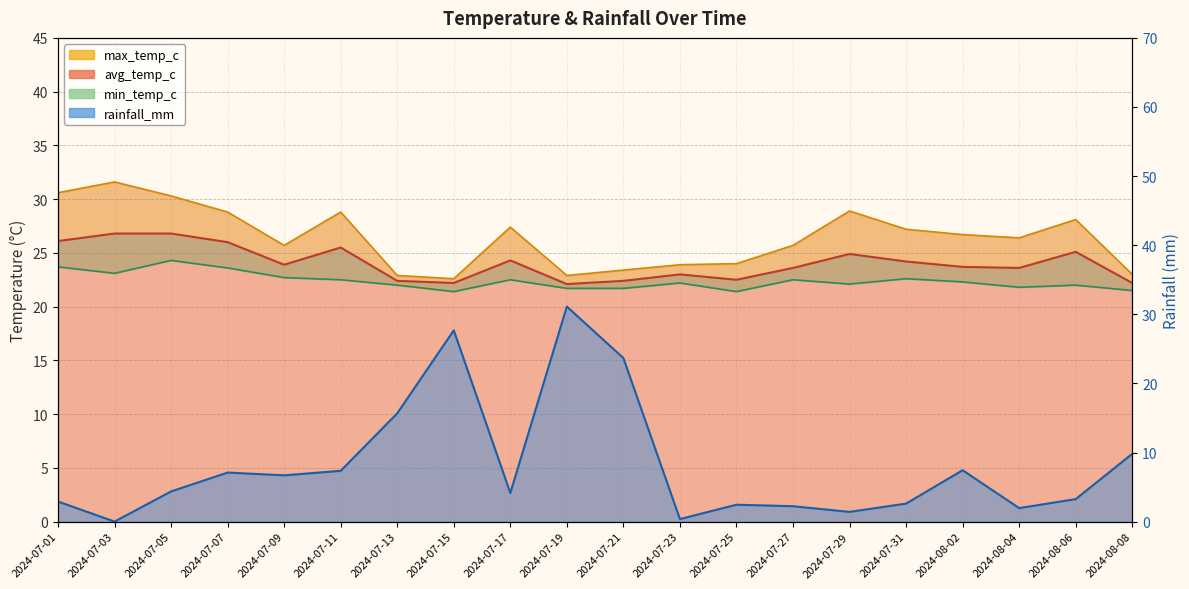

At which category is the sum across all series the highest?

2024-07-19